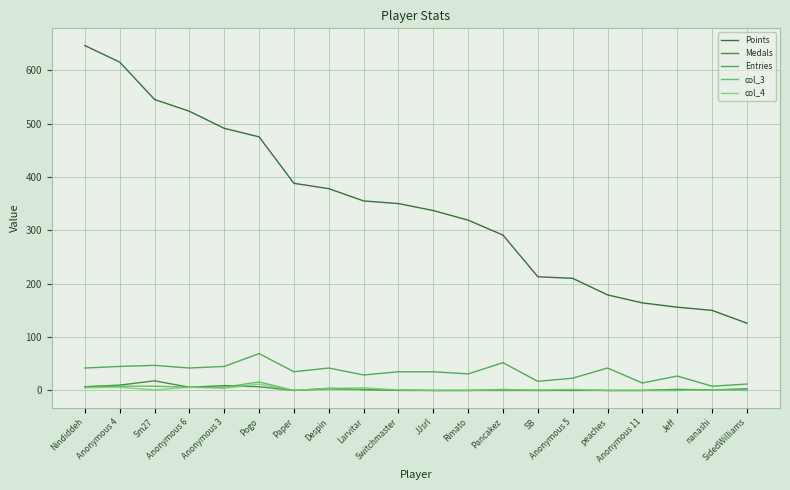

At which label is Medals closest to 9?

Anonymous 3